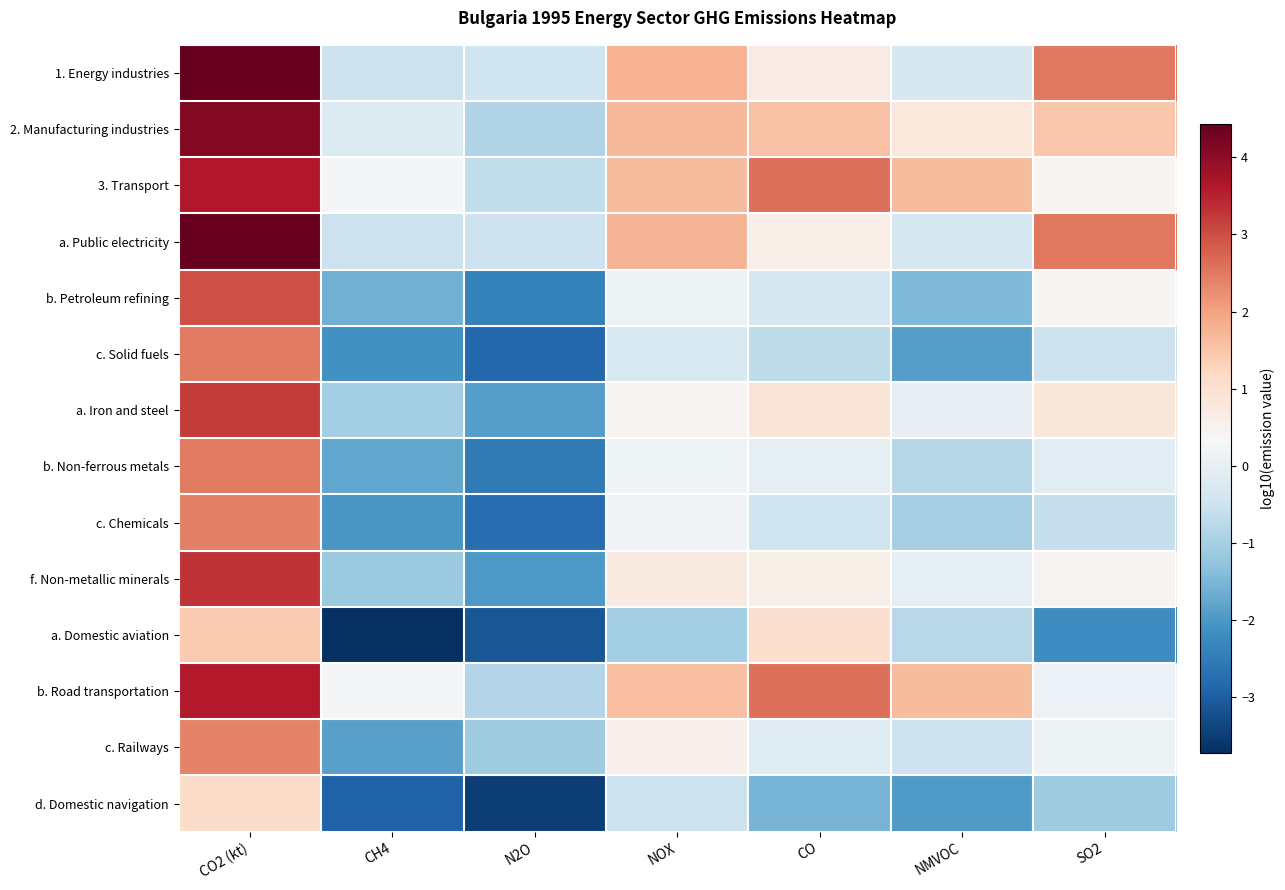

What is the total value across all series at N2O?

-25.3